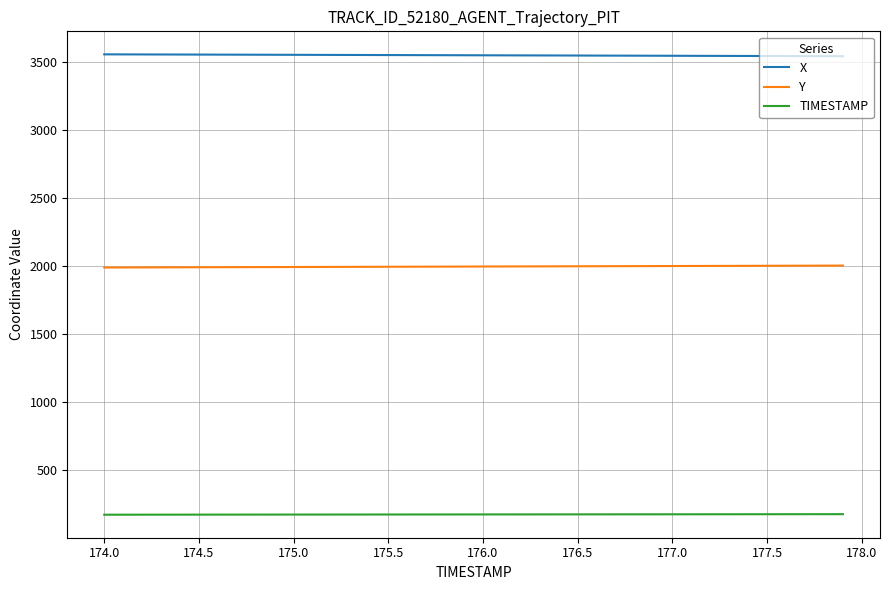

Which series has the largest total across all categories?

X